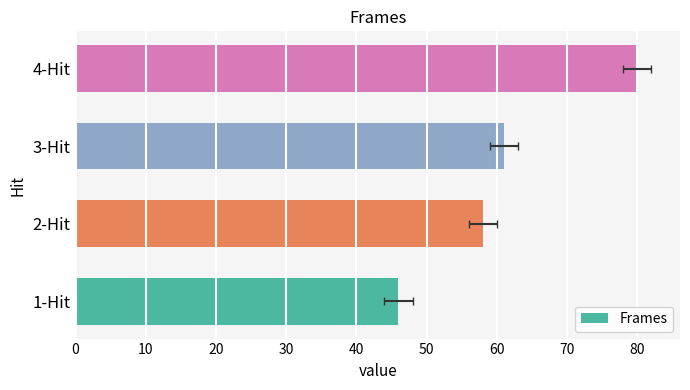

What is the difference between the maximum and minimum values?

34